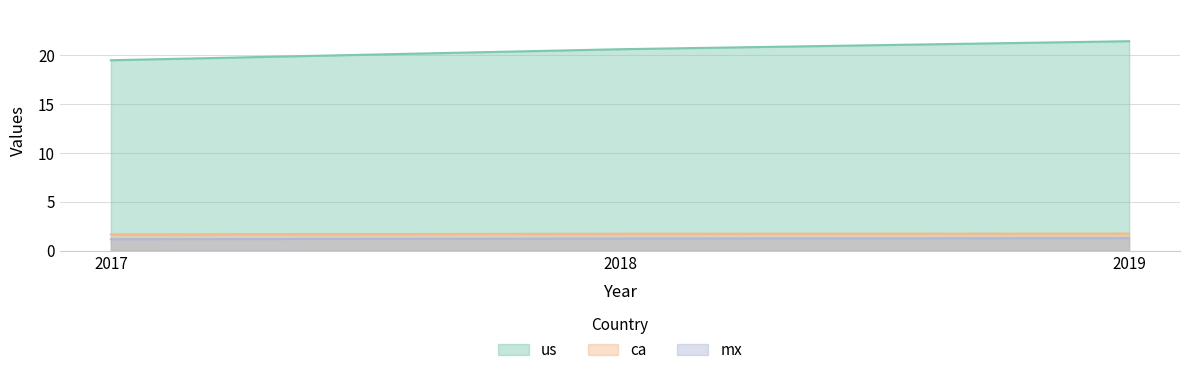

At which label is us closest to 20?

2017